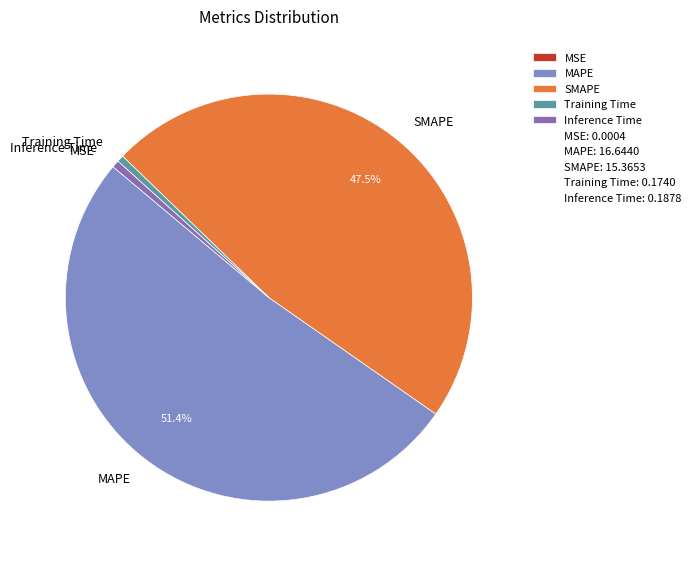

What portion of the pie excludes MAPE?

48.6%